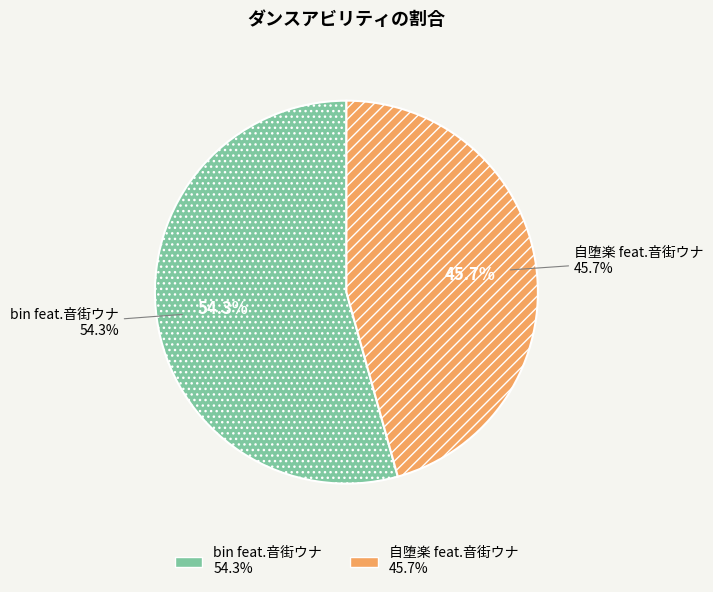

Combined, what portion of the pie is bin feat.音街ウナ and 自堕楽 feat.音街ウナ?

100.0%